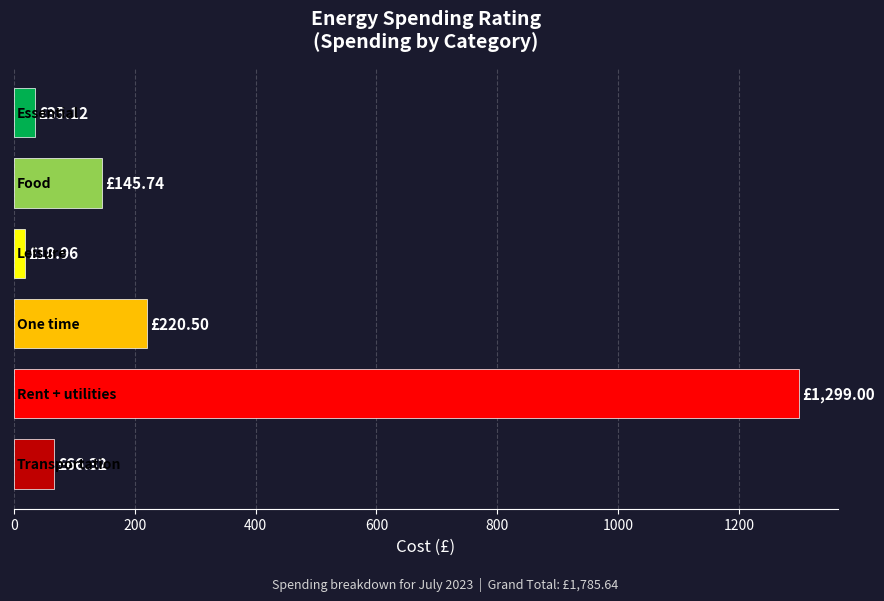

What is the difference between the maximum and minimum values?

1280.0